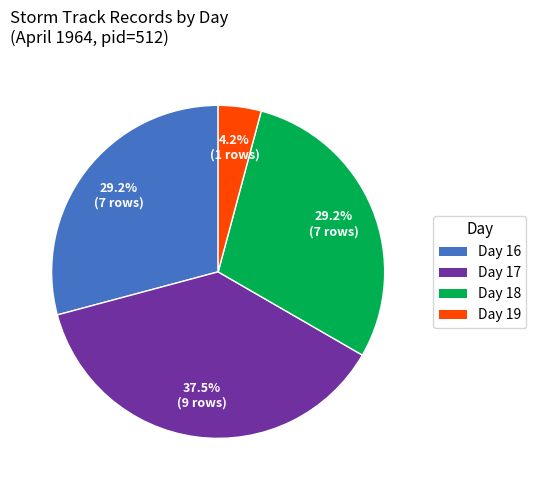

Is there any slice that represents more than half of the pie?

No